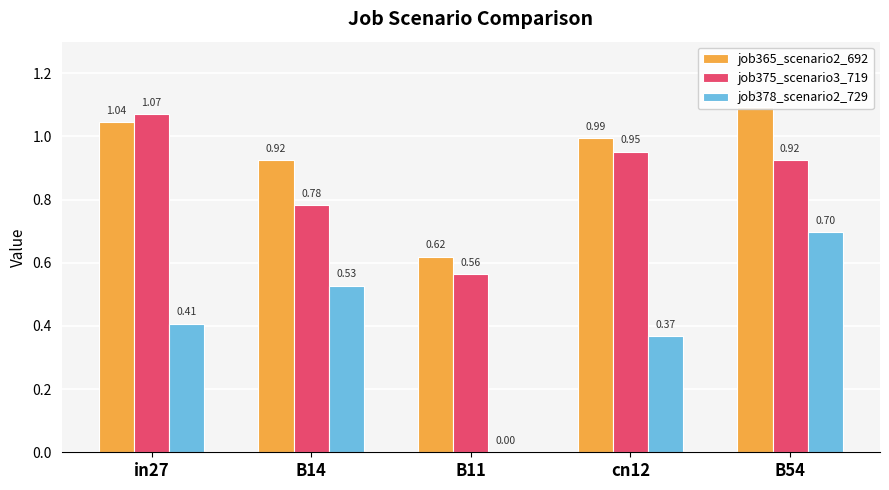

Is it true that job375_scenario3_719 equals 0.6 at B11?

True